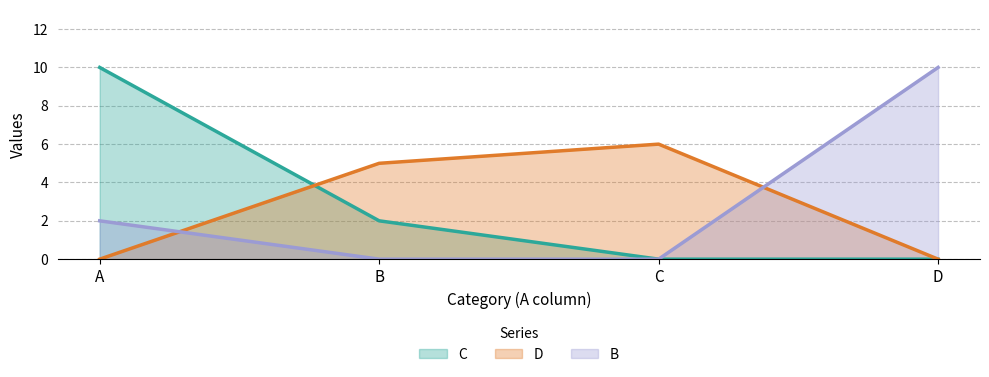

At which category is the sum across all series the highest?

A